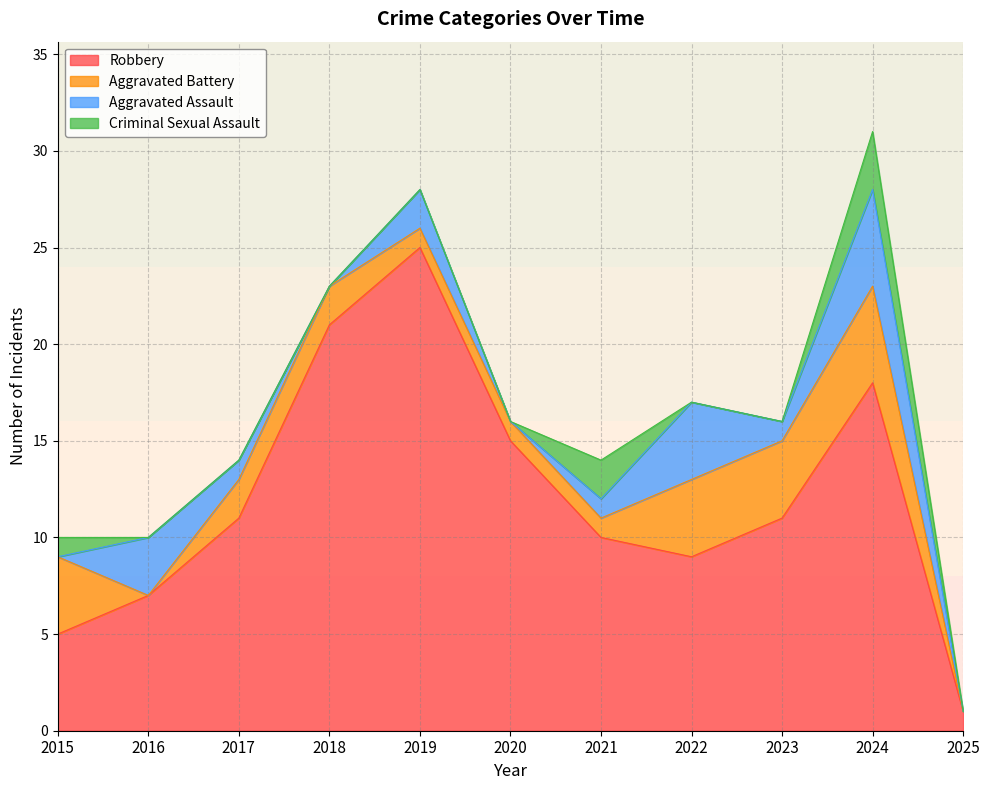

At which category is the sum across all series the highest?

2024